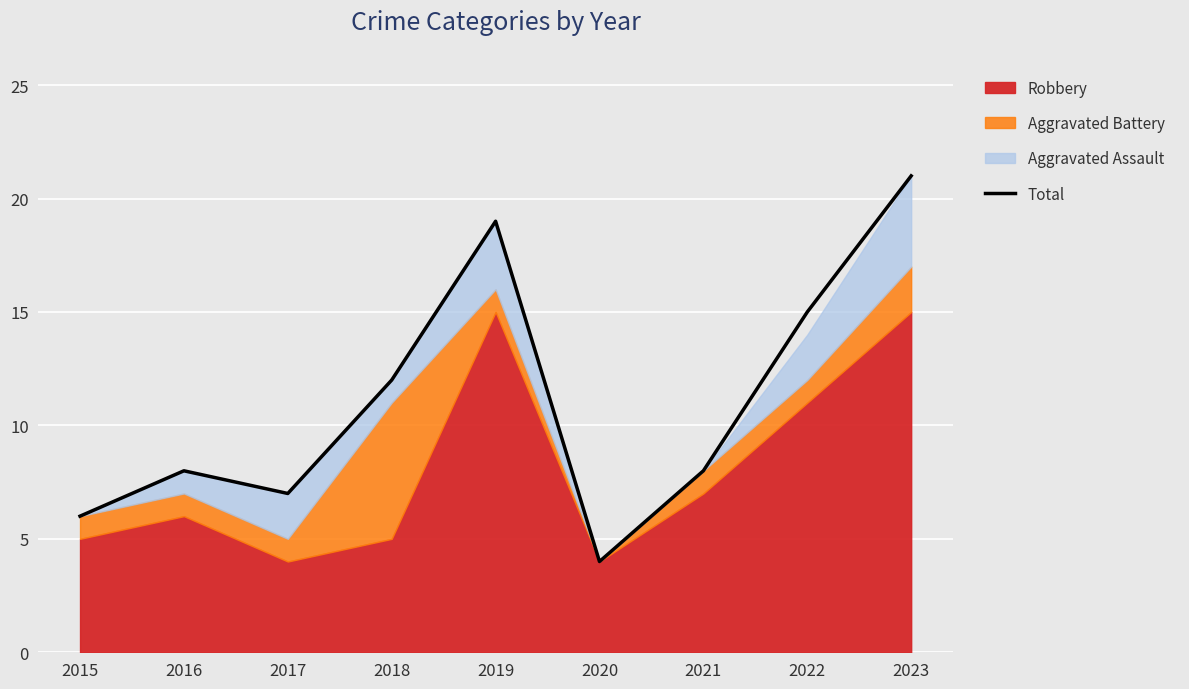

Which category has the highest value in the Total series?

2023